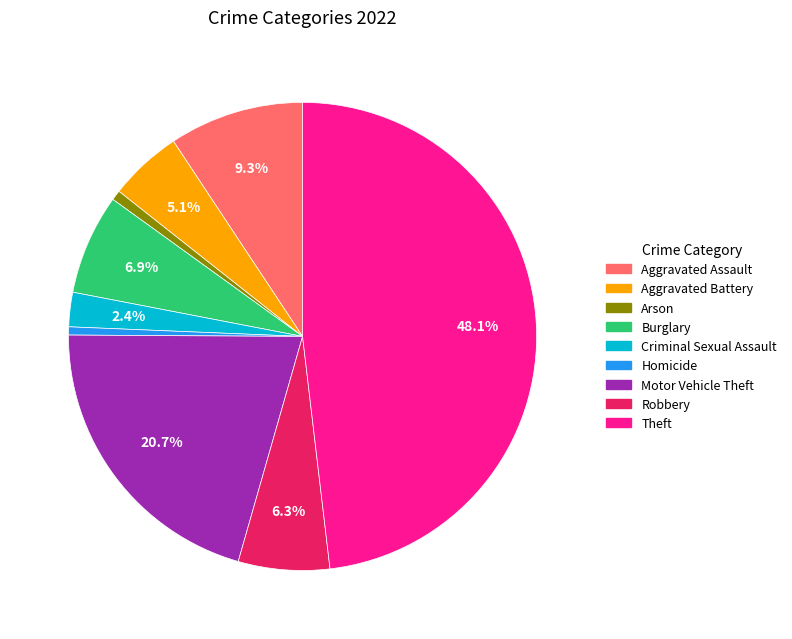

To the nearest percent, what portion does Theft represent?

48%